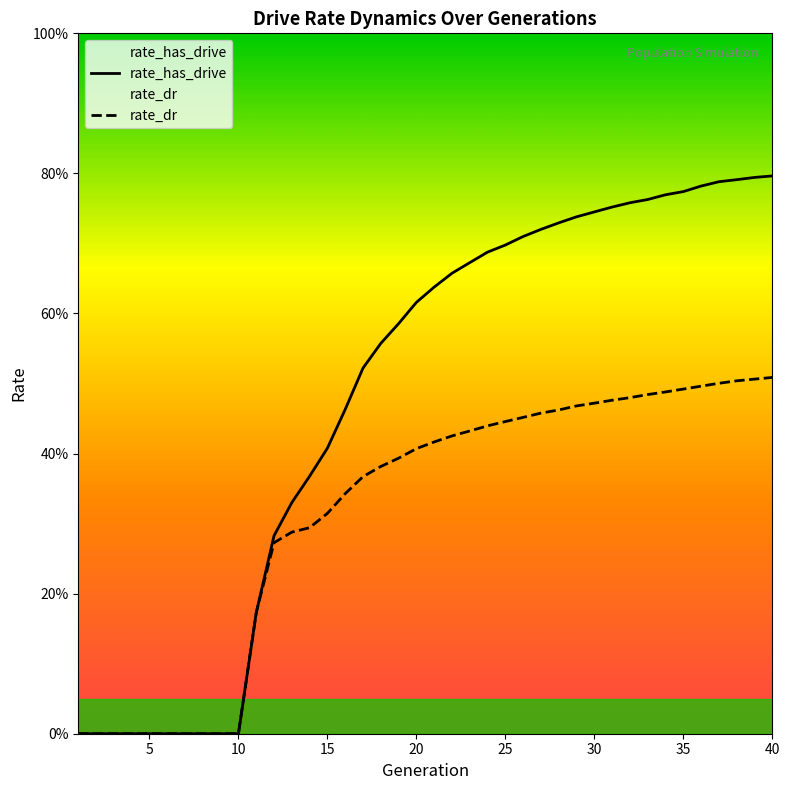

What is the value of the rate_dr point at the 26th from the left?

0.5